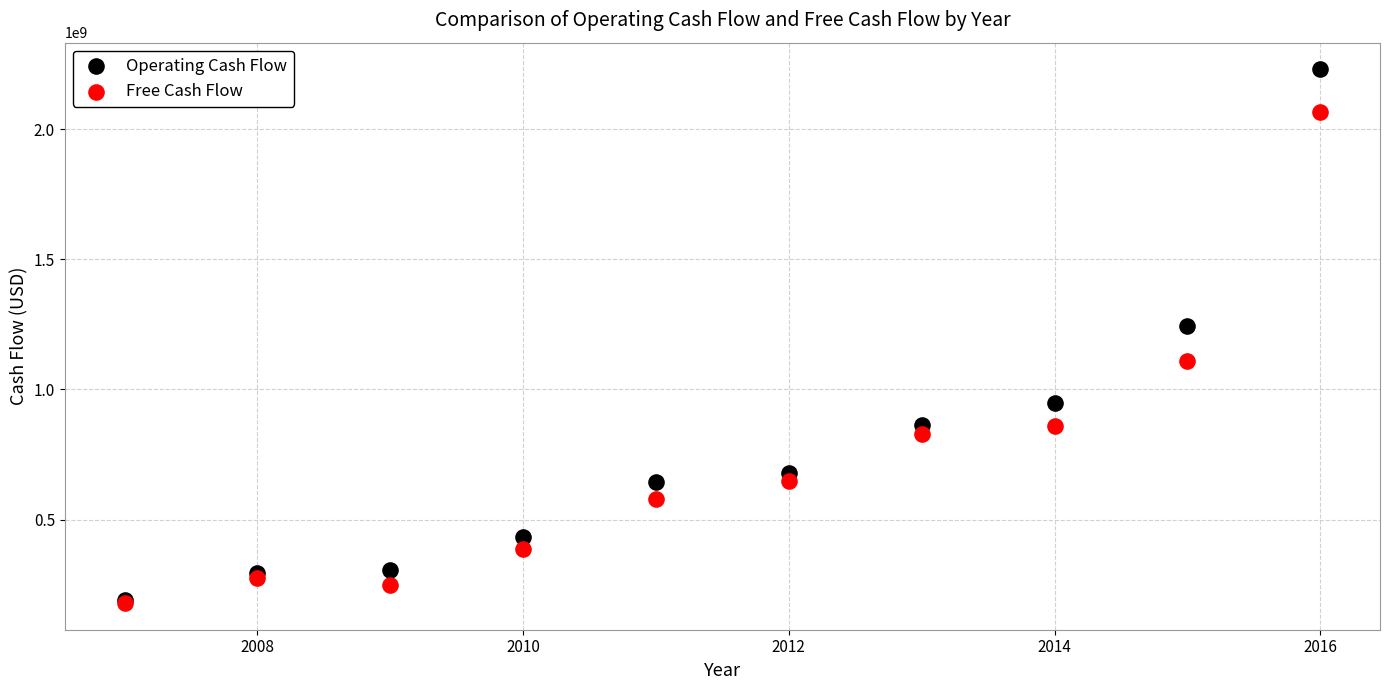

Across all series, what Y value is closest to 1204660754?

1244325989.8